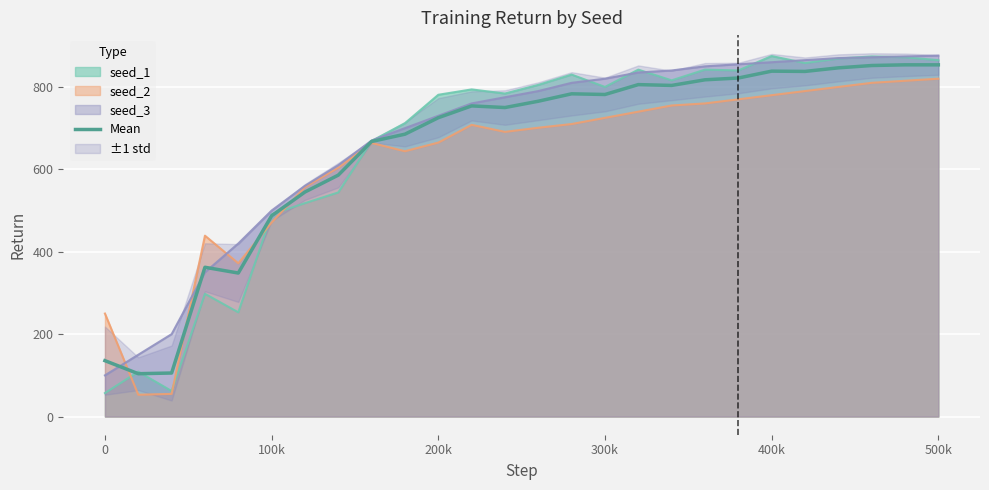

What is the minimum value for seed_1?

57.0